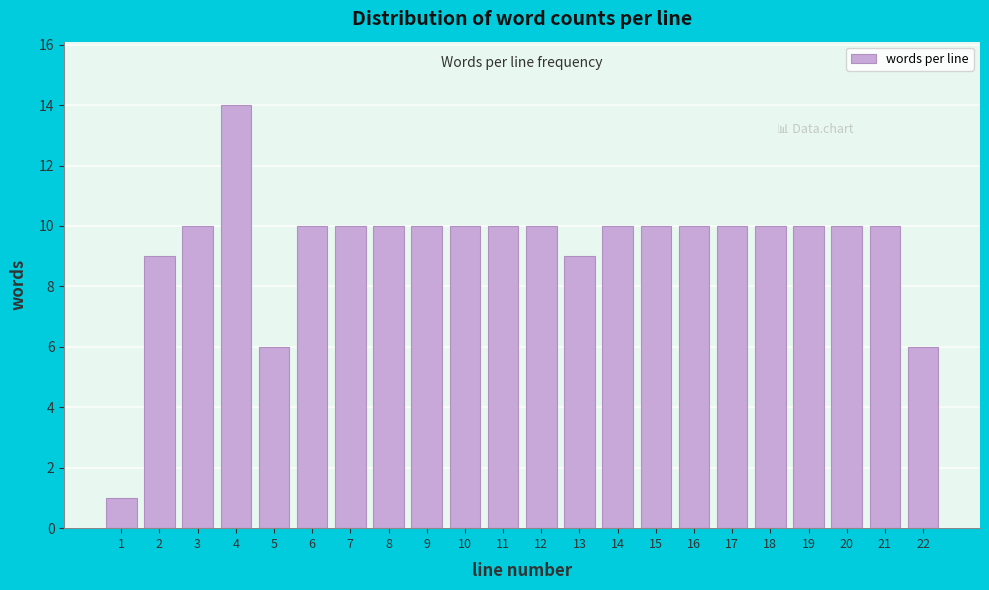

Reading right to left, transcribe all the data shown in this chart.

22=6	21=10	20=10	19=10	18=10	17=10	16=10	15=10	14=10	13=9	12=10	11=10	10=10	9=10	8=10	7=10	6=10	5=6	4=14	3=10	2=9	1=1